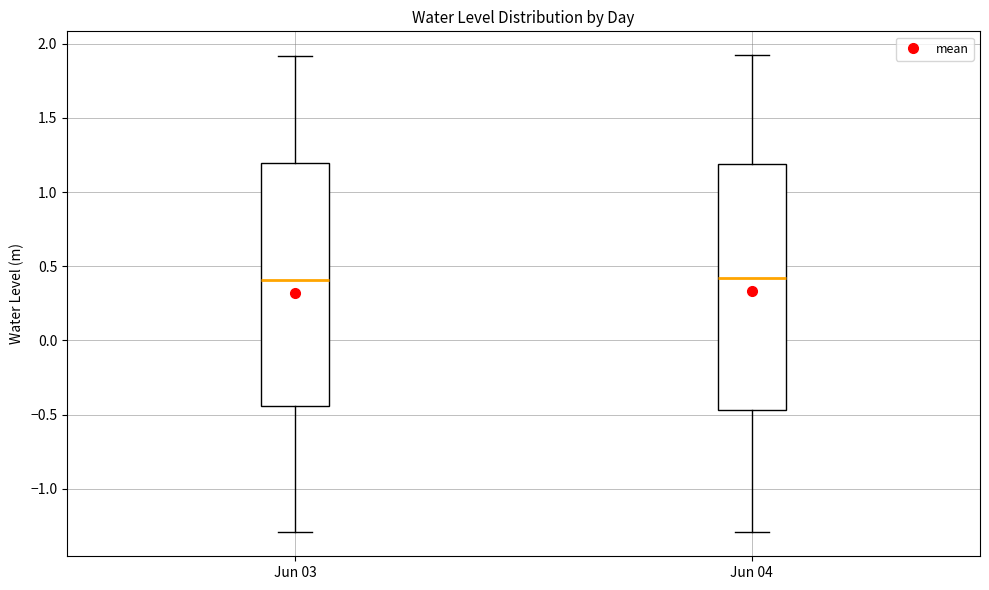

Reading left to right, read every box against the y-axis: the position of its median line, the range the box covers, and the ends of its whiskers. The values are not printed on the chart, so give them approximately, as read against the axis.

Jun 03: median 0.40, box -0.45 to 1.20, whiskers -1.30 to 1.90
Jun 04: median 0.40, box -0.45 to 1.20, whiskers -1.30 to 1.90